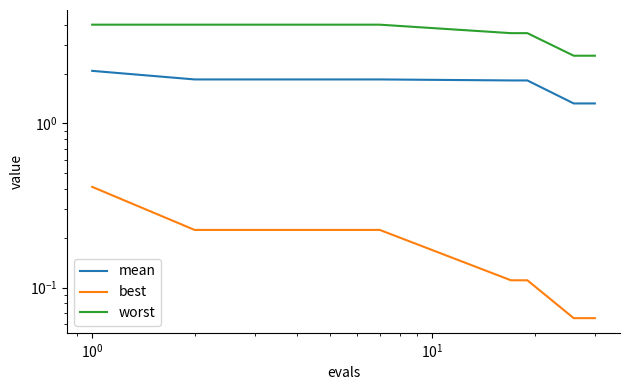

Reading left to right, transcribe all the data shown in this chart.

mean: 2.1	1.9	1.9	1.9	1.9	1.9	1.9	1.8	1.8	1.8	1.3	1.3	1.3	1.3	1.3
best: 0.4	0.2	0.2	0.2	0.2	0.2	0.2	0.1	0.1	0.1	0.1	0.1	0.1	0.1	0.1
worst: 4.0	4.0	4.0	4.0	4.0	4.0	4.0	3.6	3.6	3.6	2.6	2.6	2.6	2.6	2.6